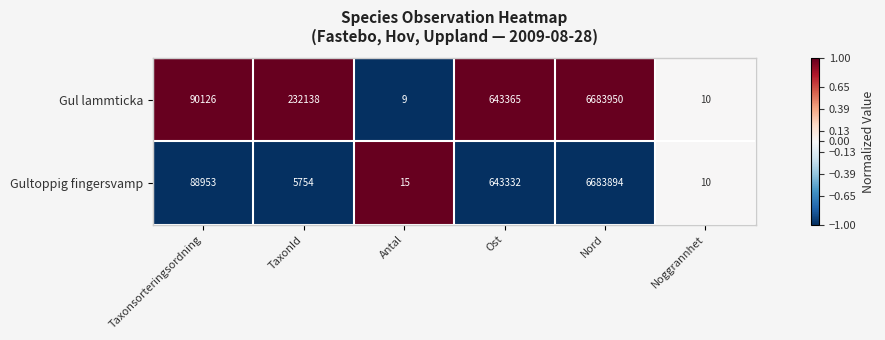

List the series in order of their peak value, highest first.

Gul lammticka, Gultoppig fingersvamp